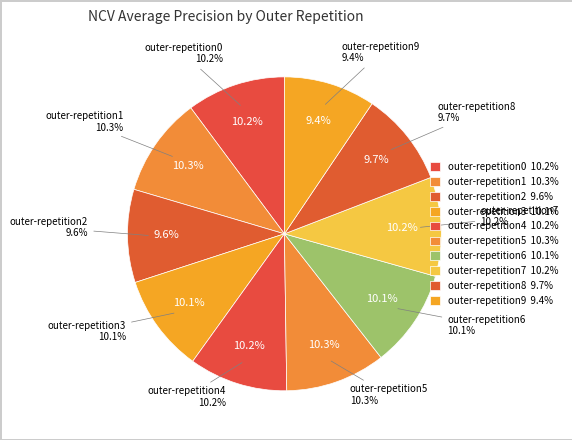

Is there any slice that represents more than half of the pie?

No